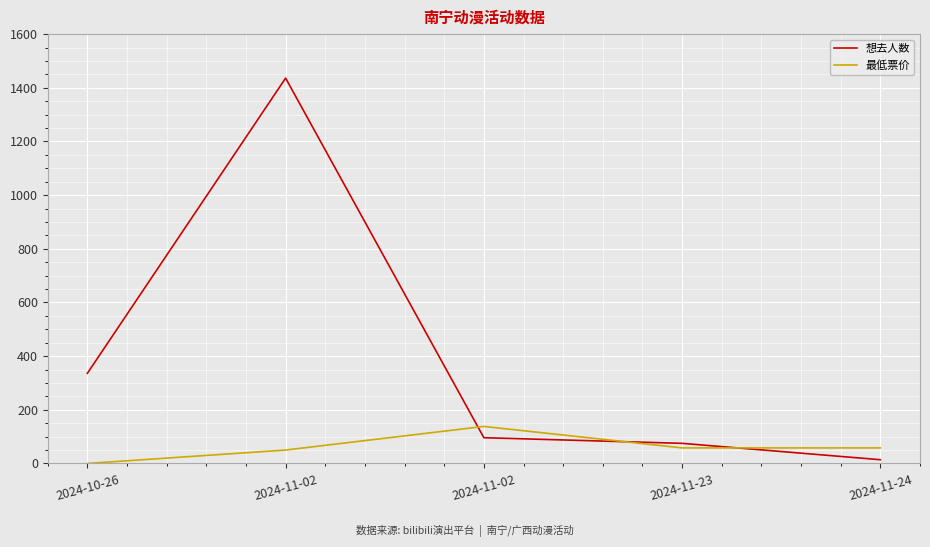

At which category does 想去人数 reach its first local peak?

2024-11-02